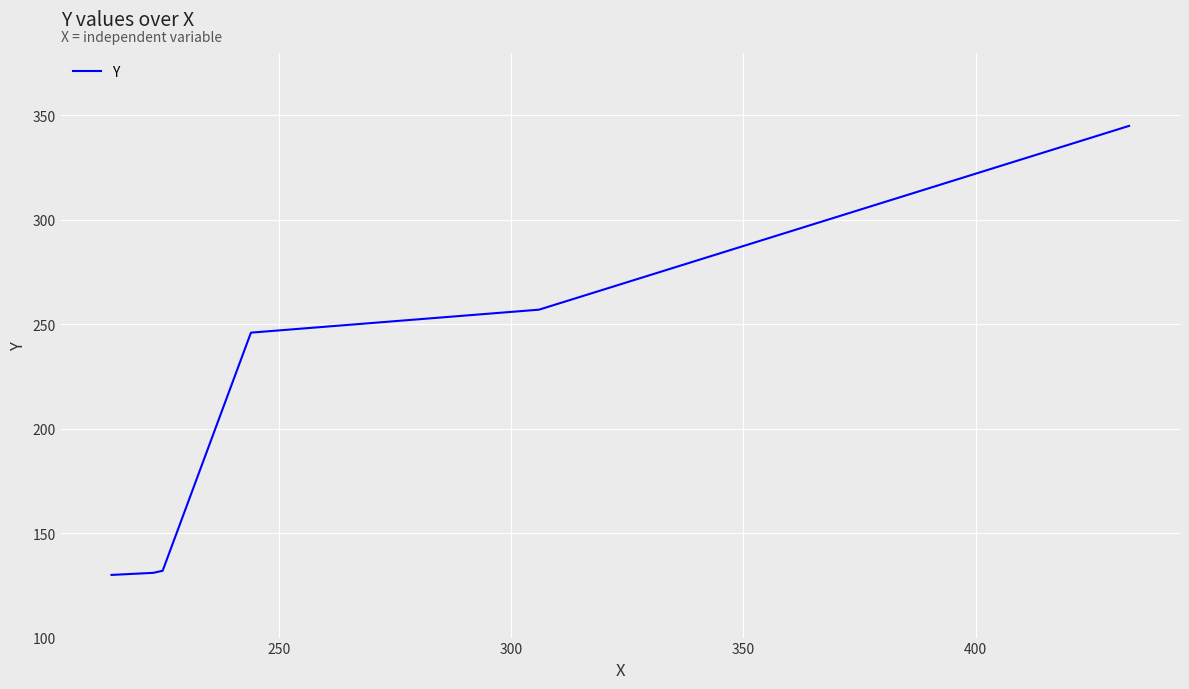

How many values are below 246?

3